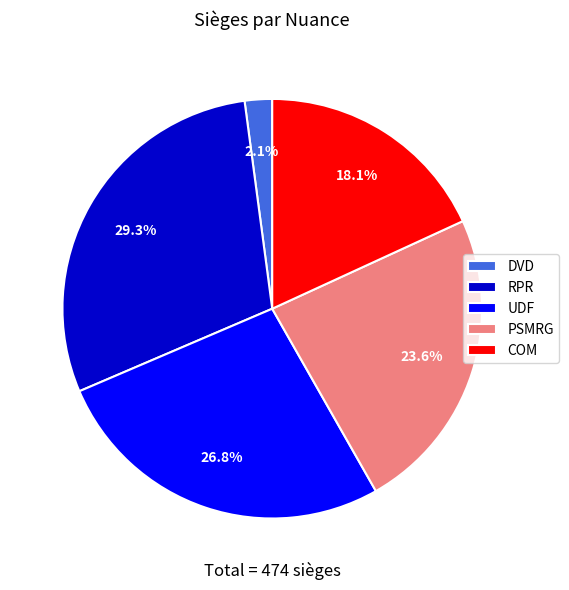

Which slice is the smallest?

DVD